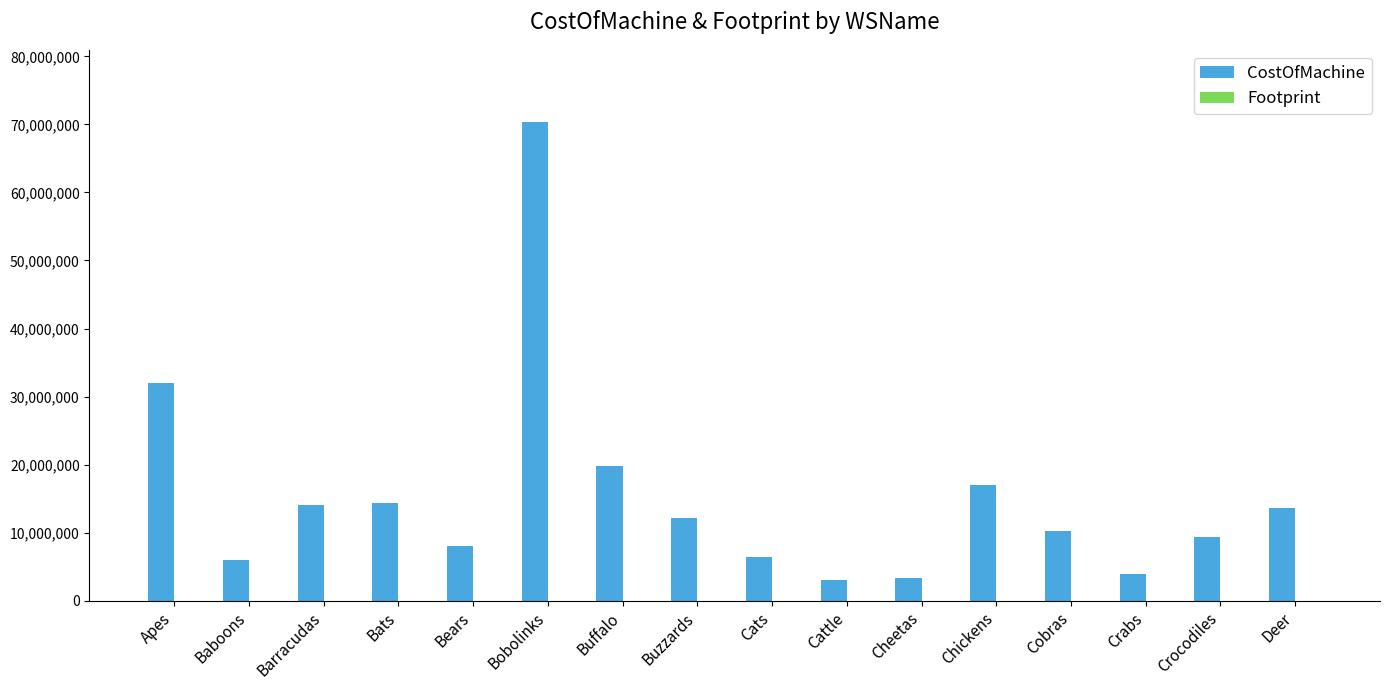

At which label is CostOfMachine closest to 36700000?

Apes